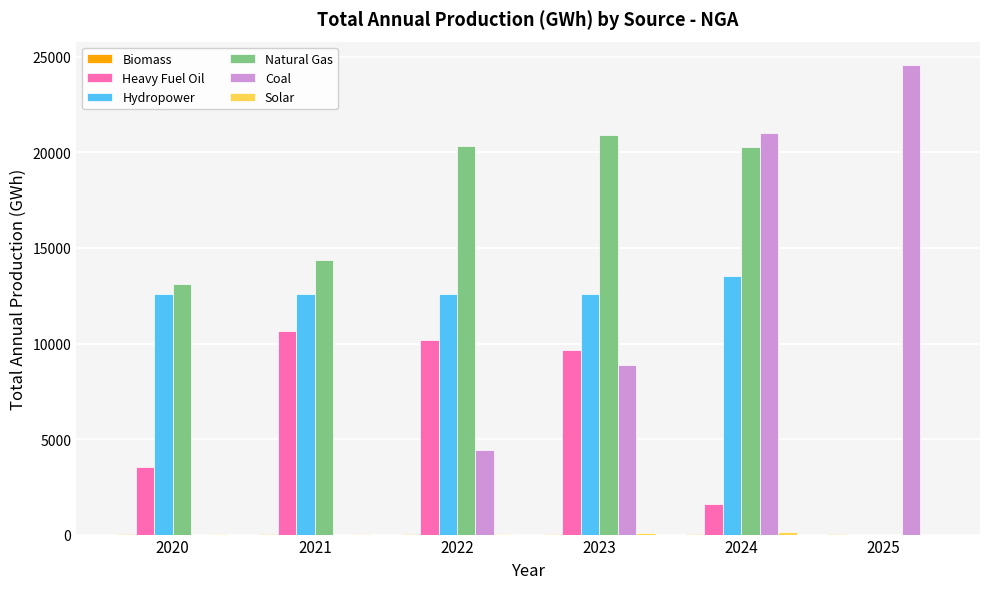

Is it true that Hydropower equals 13509.1 at 2024?

True